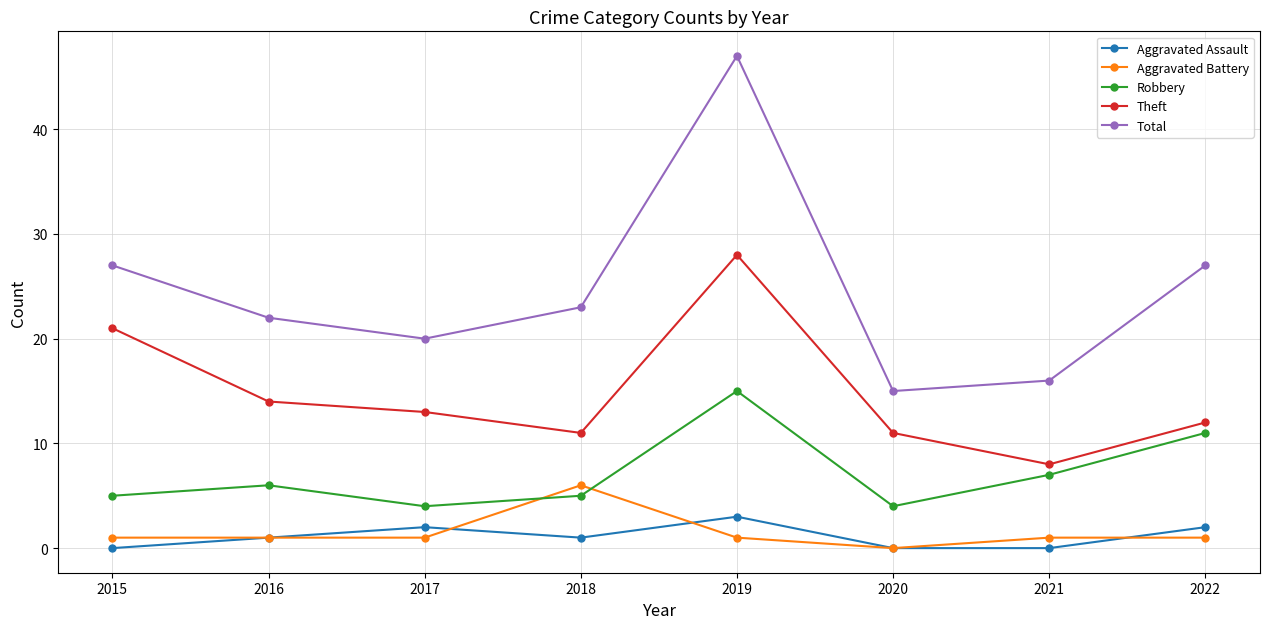

How many data points does each series have?

8